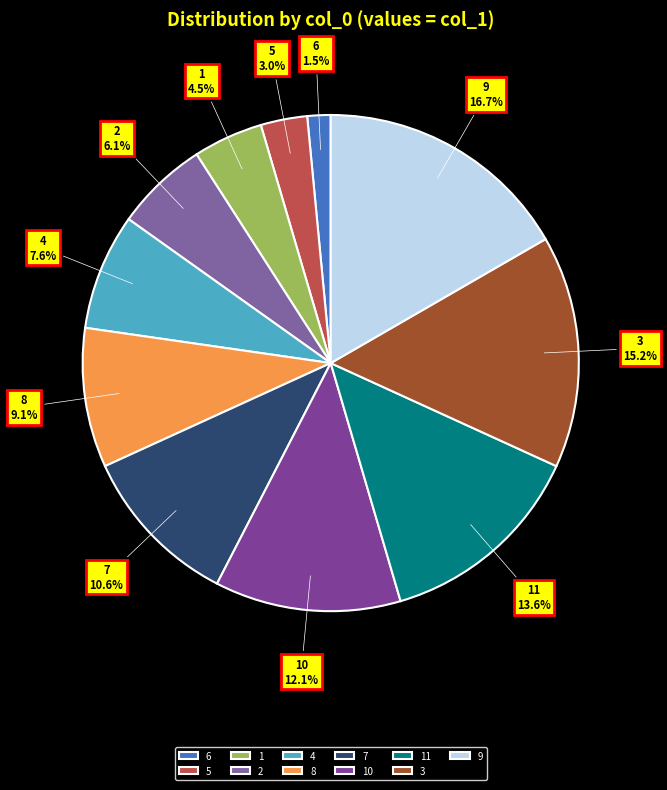

To the nearest percent, what percentage of the pie is 11?

14%